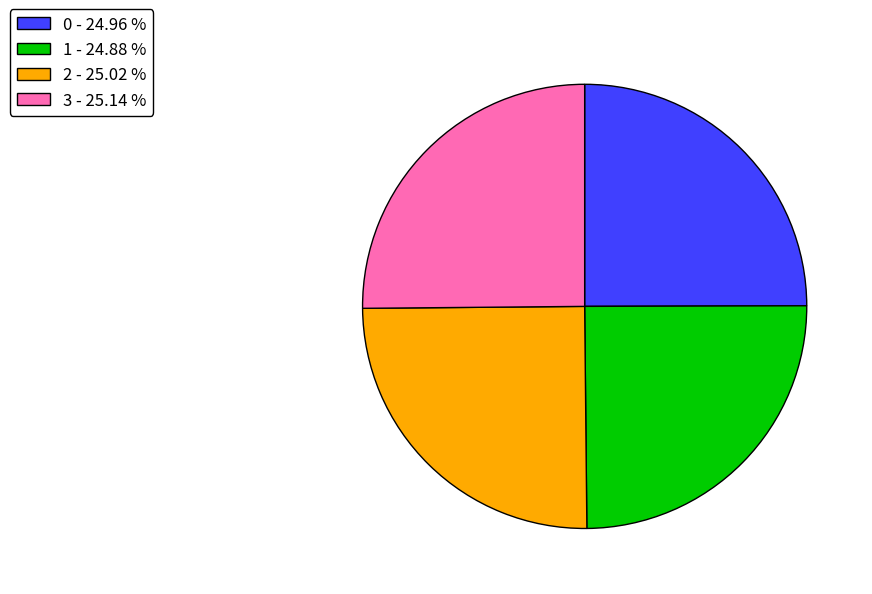

Approximately how many times larger is the value at 1 - 24.88 % compared to 3 - 25.14 %?

1.0